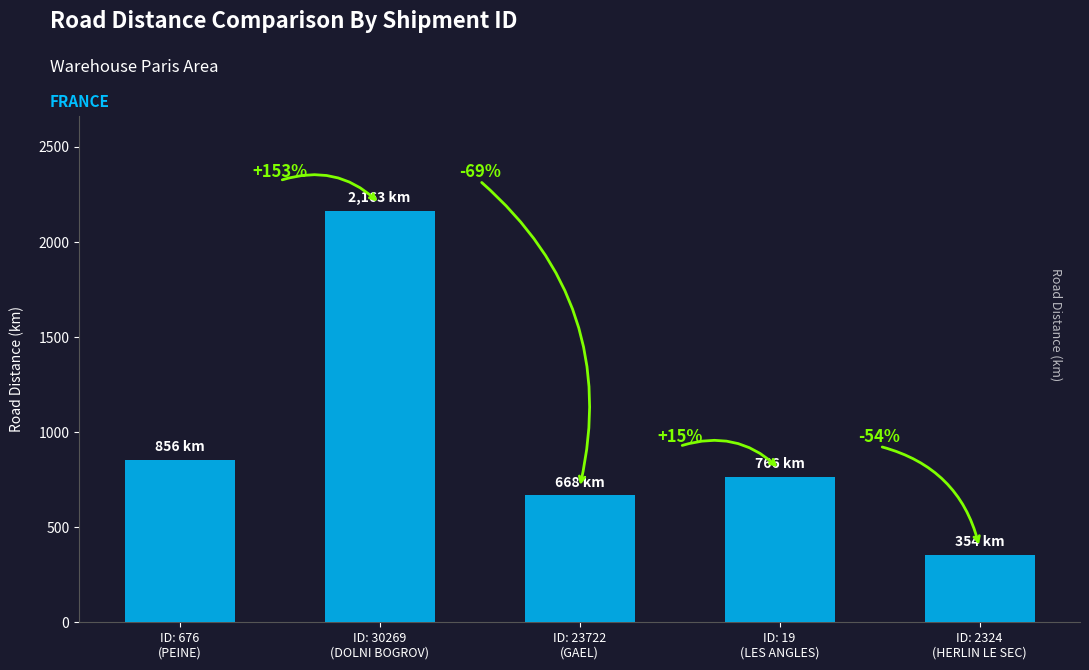

Are the bars horizontal?

No